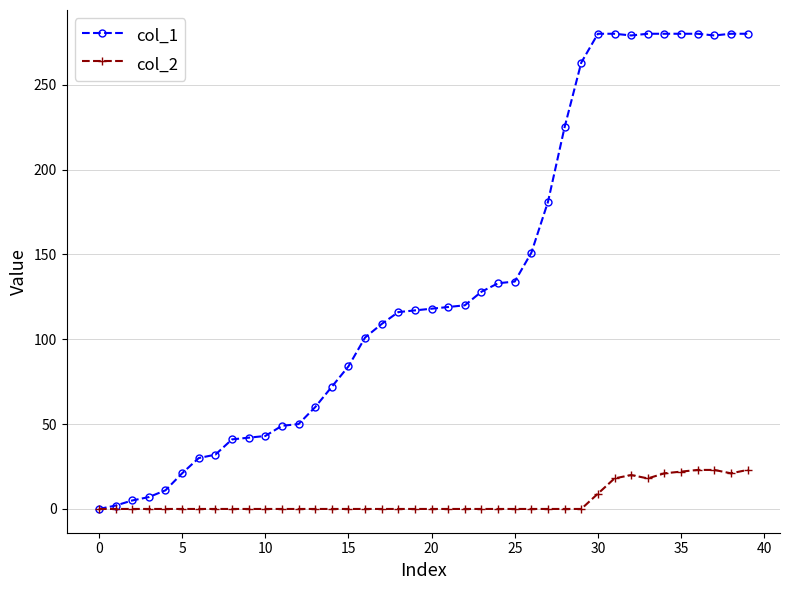

Rank the series by their average value, from highest to lowest.

col_1, col_2